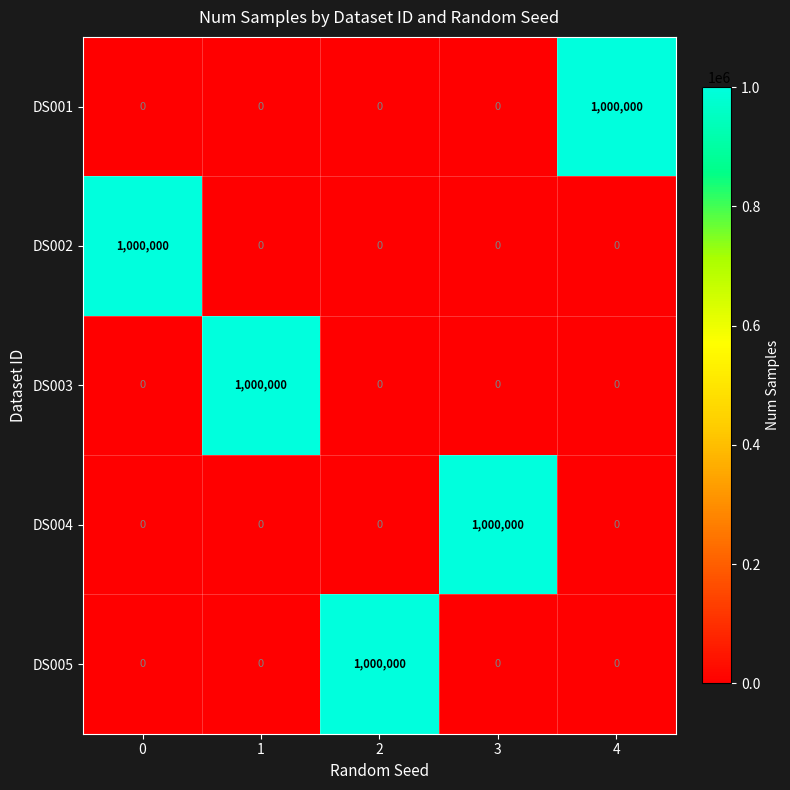

Is the value of DS003 at 4 greater than the value of DS002 at 0?

No